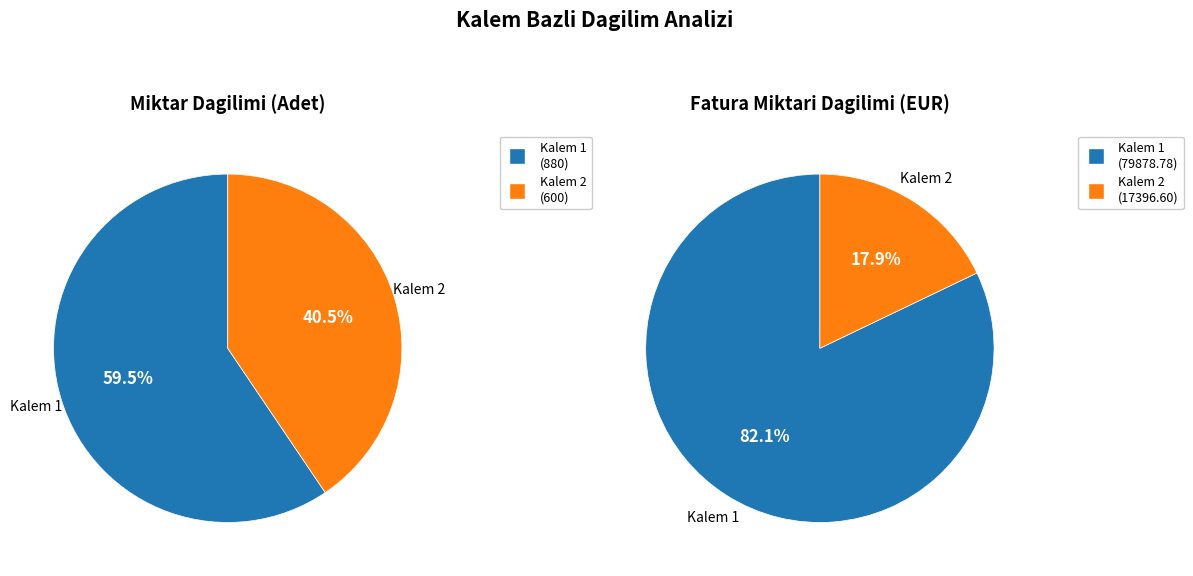

Which category has the smallest portion of the pie?

Kalem 2 (700711100029)